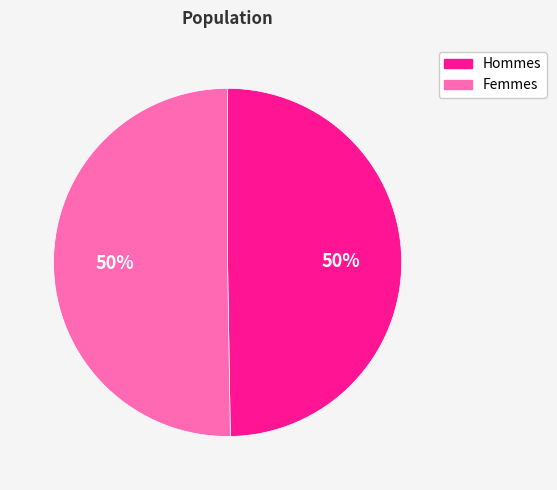

To the nearest percent, what is the combined percentage of Femmes and Hommes?

100%